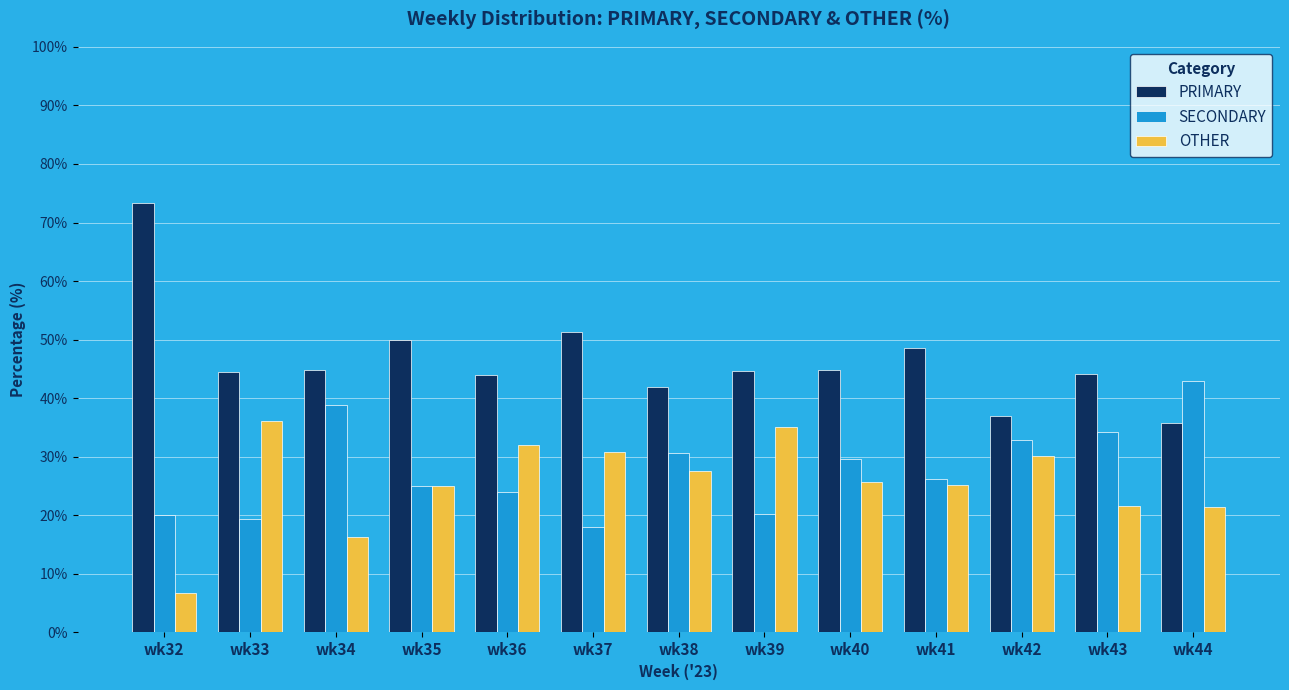

What is the approximate value of OTHER at wk42?

30.2